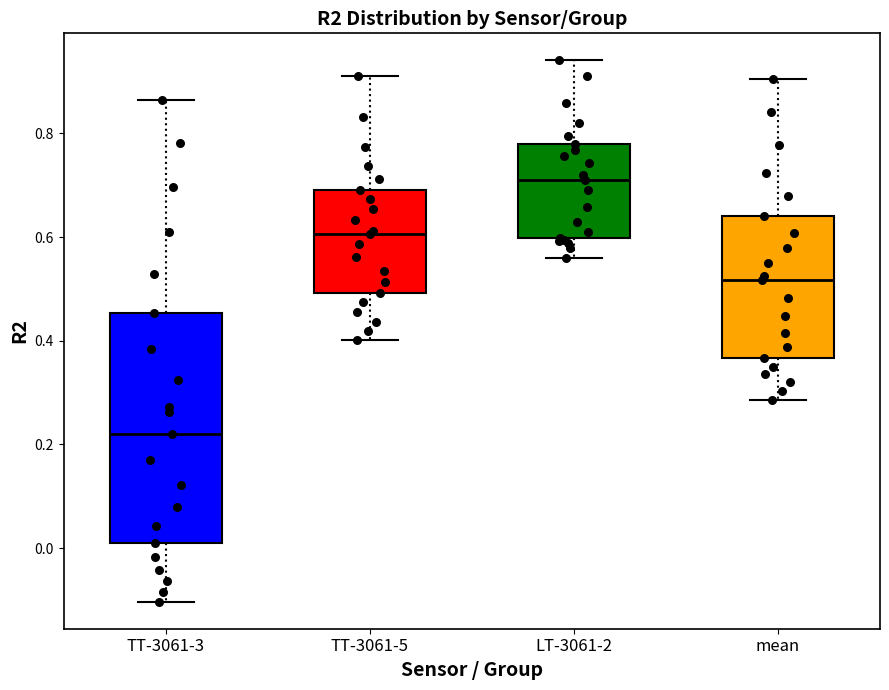

Reading left to right, transcribe this box plot: for each box, give where its median line is, the range the box spans, and where its two whiskers end, as read against the y-axis. The values are not printed on the chart, so give them approximately, as read against the axis.

TT-3061-3: median 0.22, box 0.00 to 0.46, whiskers -0.10 to 0.86
TT-3061-5: median 0.60, box 0.50 to 0.70, whiskers 0.40 to 0.92
LT-3061-2: median 0.70, box 0.60 to 0.78, whiskers 0.56 to 0.94
mean: median 0.52, box 0.36 to 0.64, whiskers 0.28 to 0.90